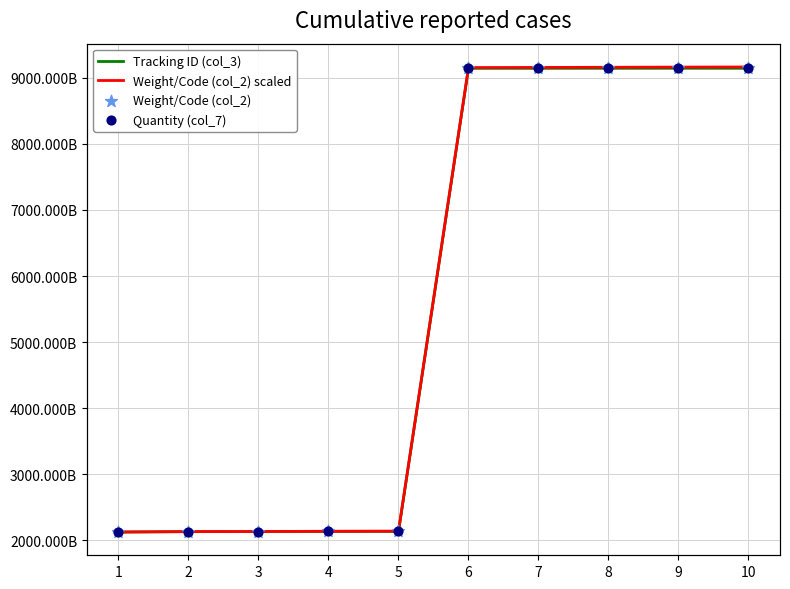

What is the total value across all series at 7?

36588315666.4